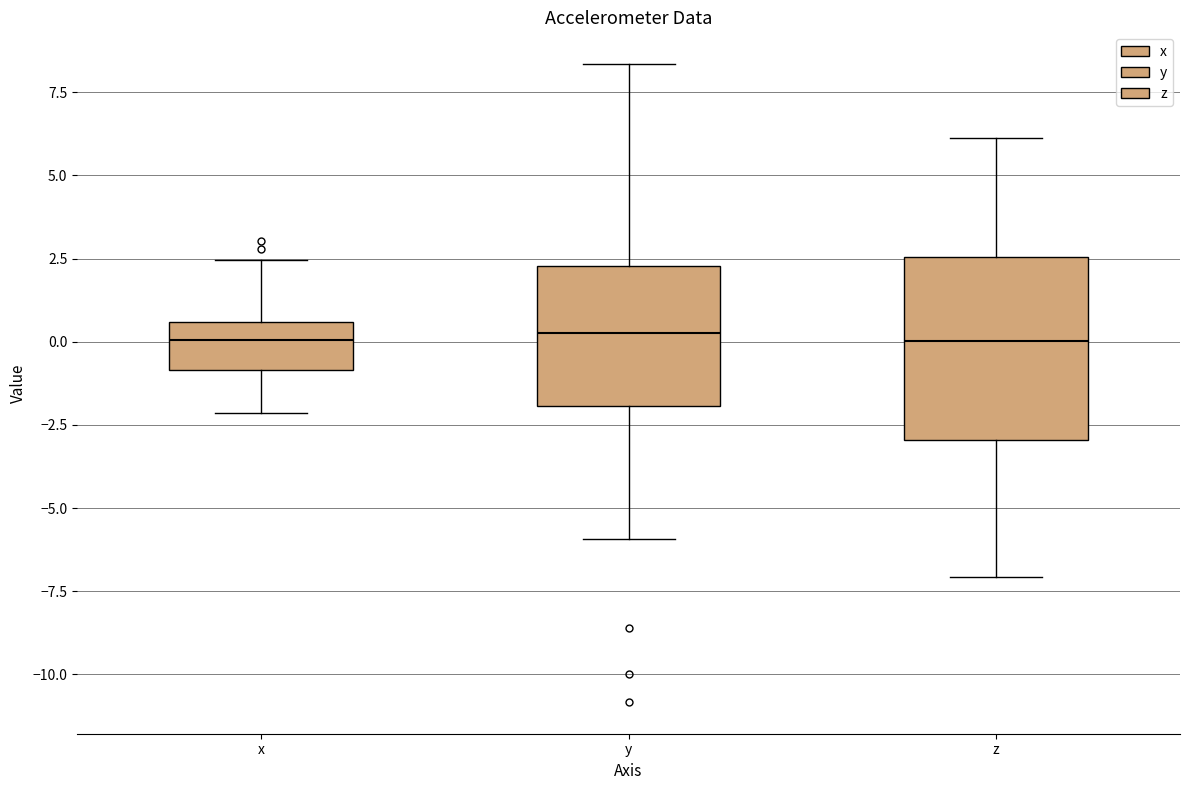

Reading left to right, transcribe this box plot: for each box, give where its median line is, the range the box spans, and where its two whiskers end, as read against the y-axis. The values are not printed on the chart, so give them approximately, as read against the axis.

x: median 0.0, box -1.0 to 0.5, whiskers -2.0 to 2.5
y: median 0.5, box -2.0 to 2.5, whiskers -6.0 to 8.5
z: median 0.0, box -3.0 to 2.5, whiskers -7.0 to 6.0